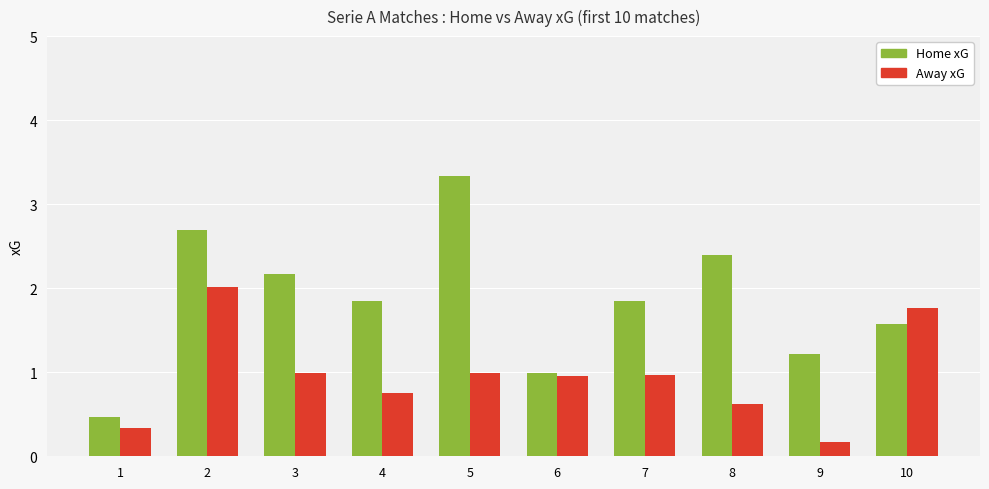

What is the difference between the Home xG values at 1 and 3?

1.7